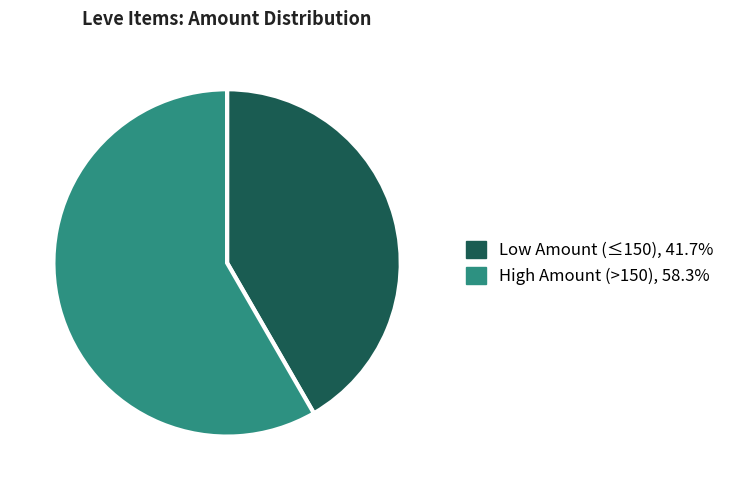

Is the sum of Low Amount (≤150), 41.7% and High Amount (>150), 58.3% greater than half?

Yes